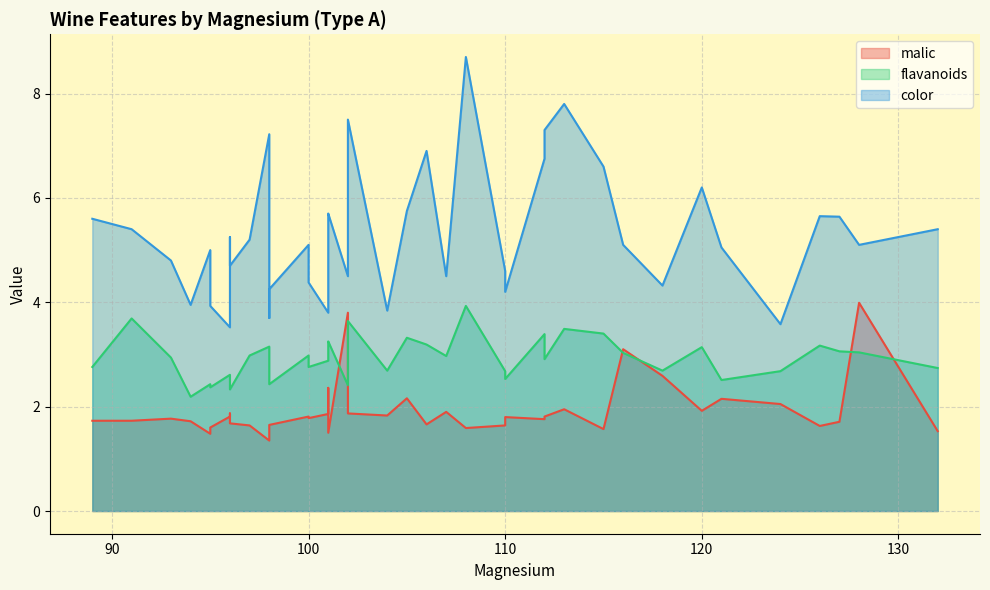

What is the difference between the flavanoids values at 105 and 106?

0.1